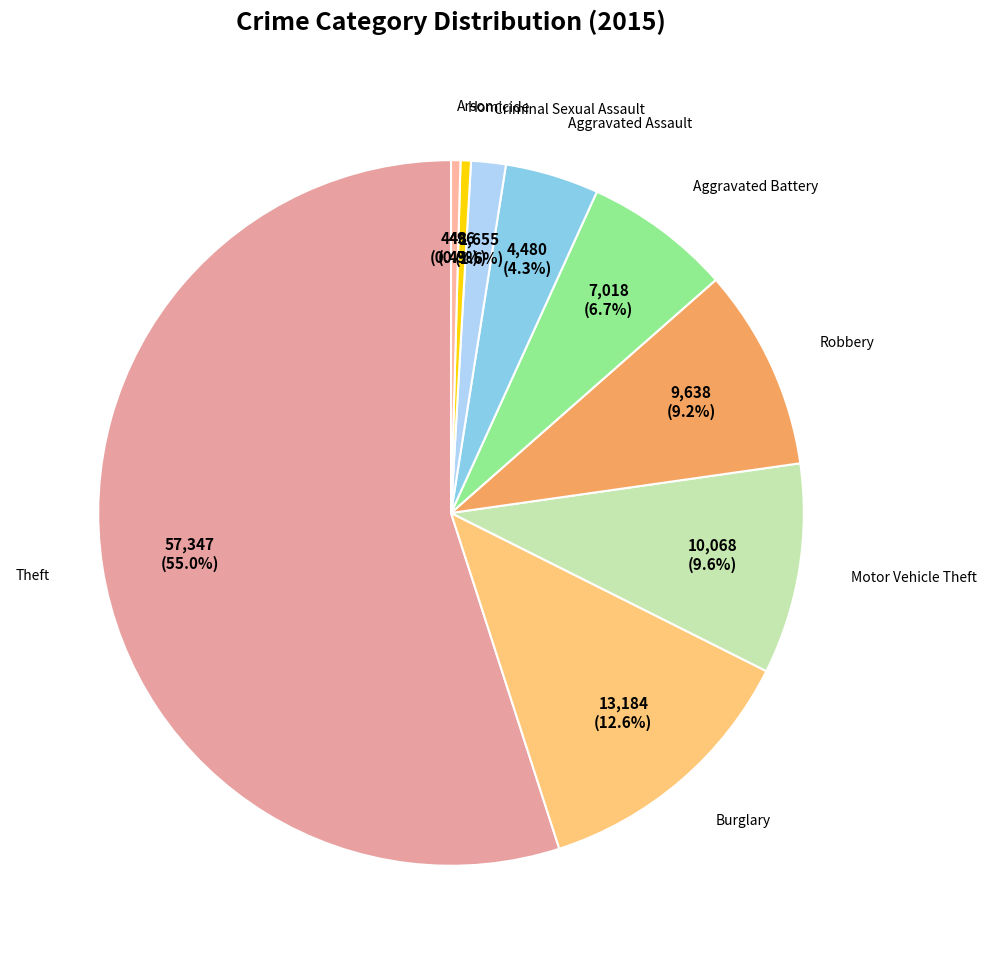

To the nearest percent, what portion does Robbery represent?

9%